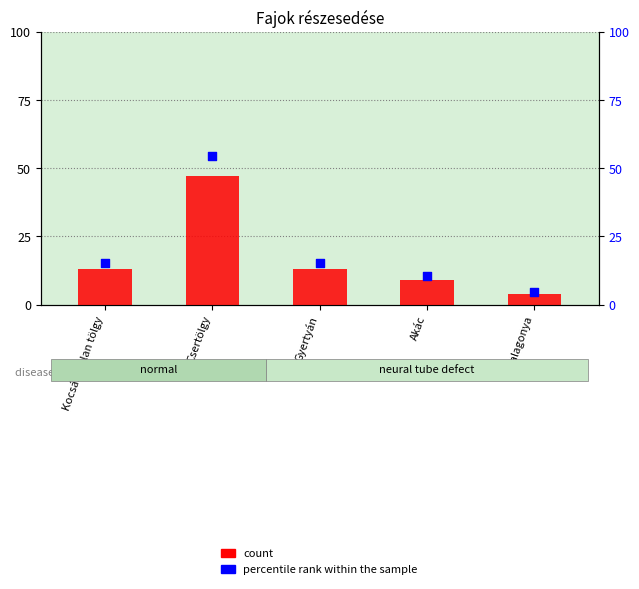

Which series has the largest Y range (max minus min)?

percentile rank within the sample